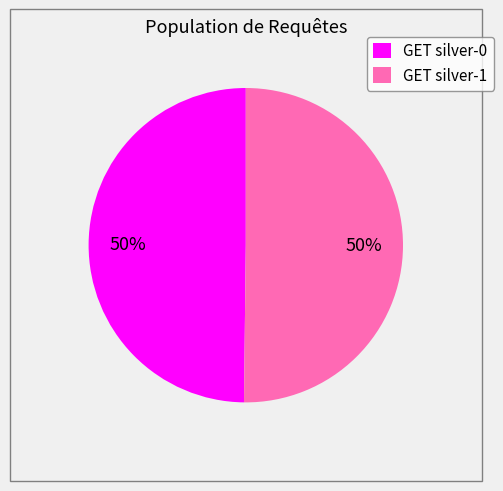

What percentage is the GET silver-1 slice, to the nearest percent?

50%